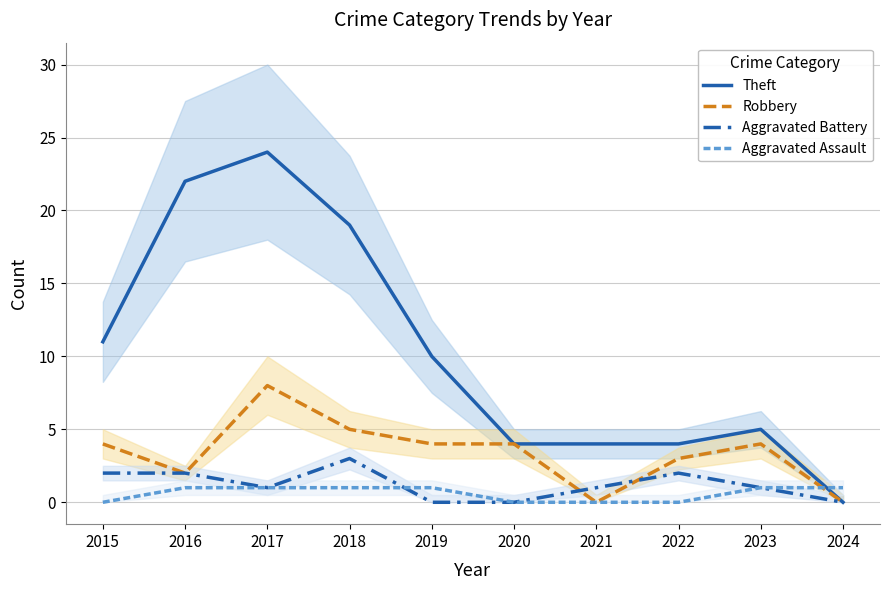

Where does the Aggravated Battery series first go above 1?

2015